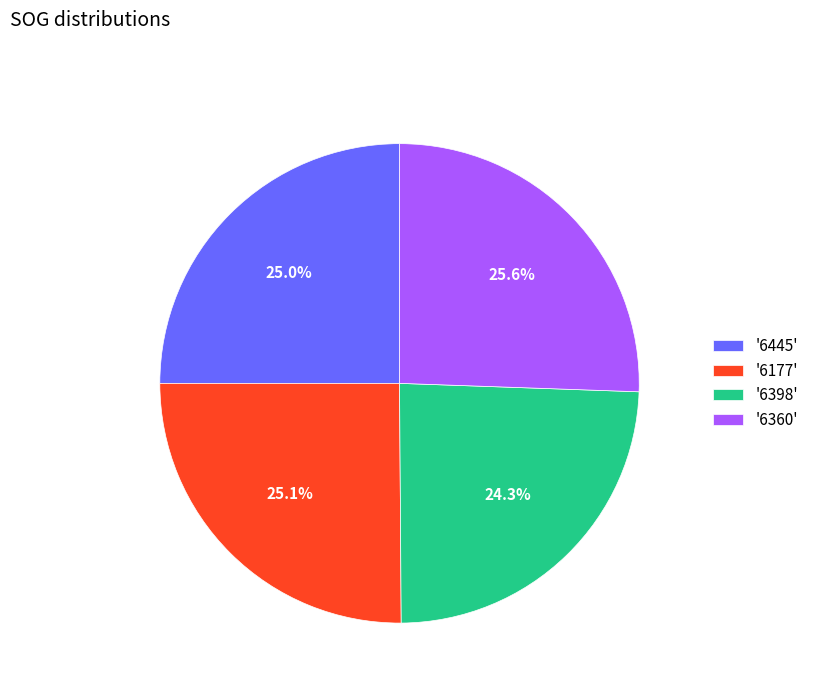

How many segments does this pie chart have?

4